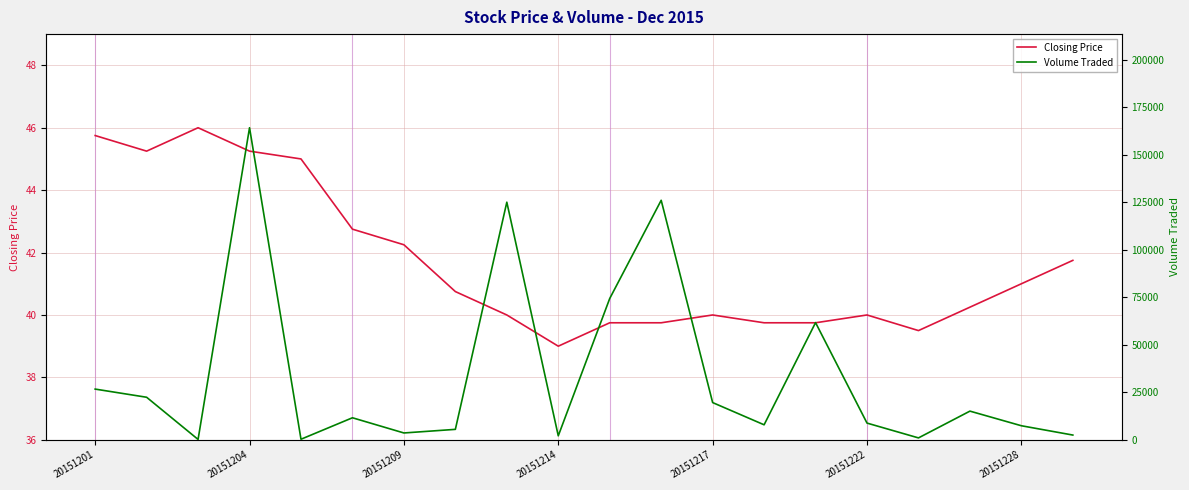

The Closing Price series shows 40.0 at 20151222. True or false?

True